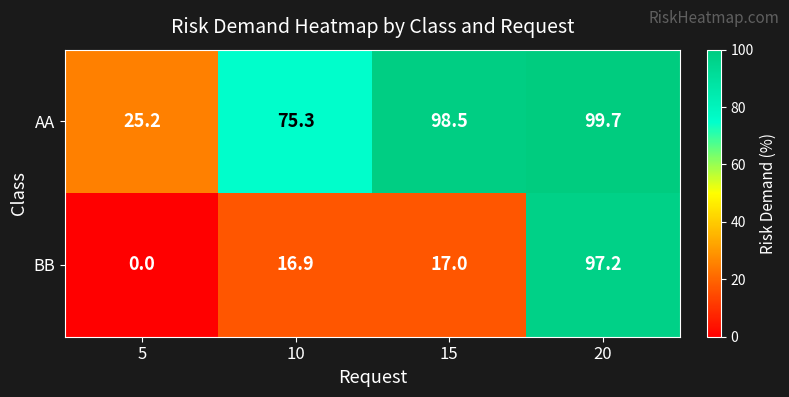

What value does the BB series have at 20?

97.2